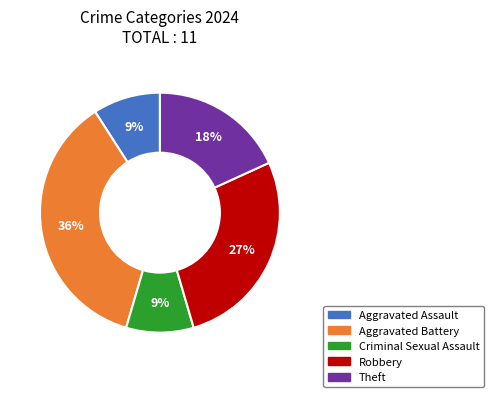

Which category has the biggest portion of the pie?

Aggravated Battery